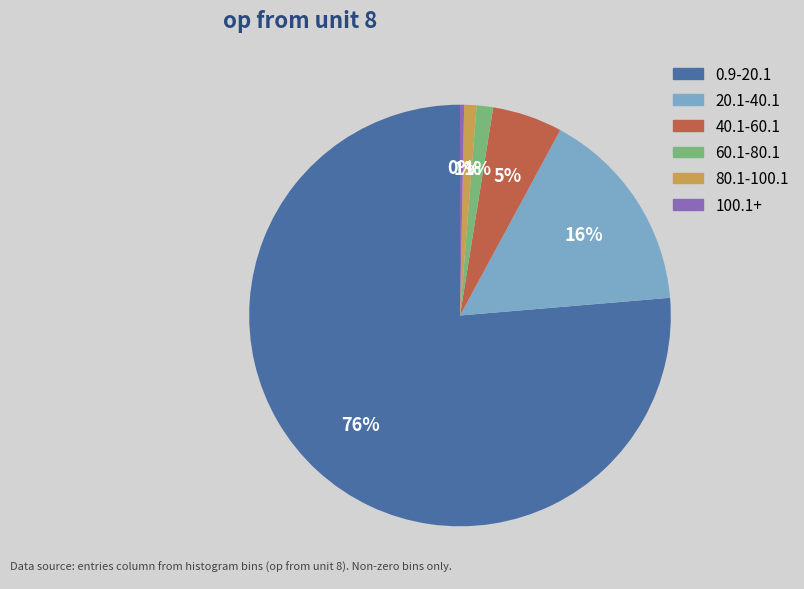

What percentage is the 80.1-100.1 slice, to the nearest percent?

1%